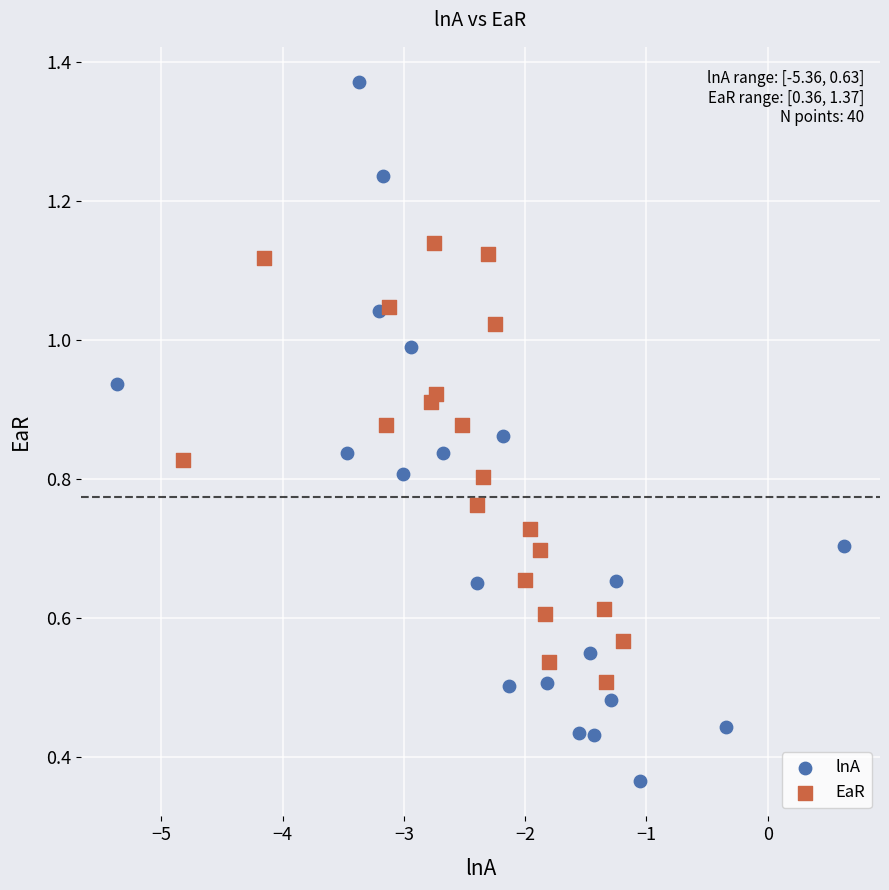

What are all the series names shown in the legend?

lnA, EaR